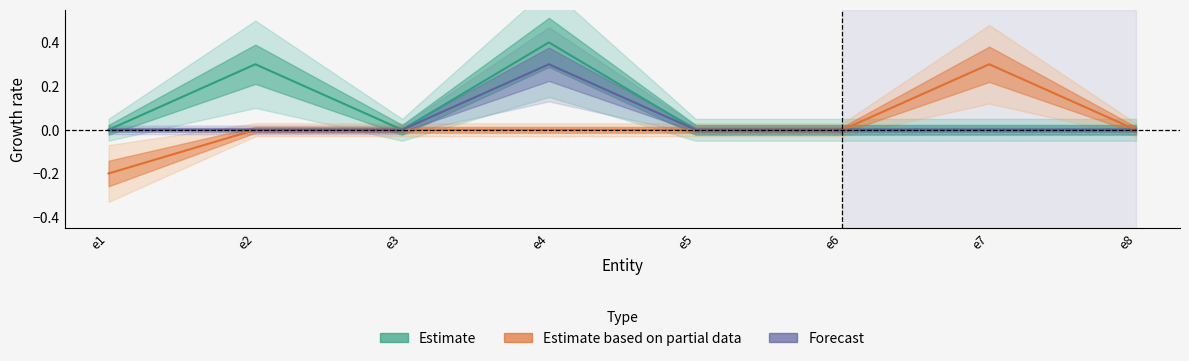

Does the chart have visible grid lines?

No